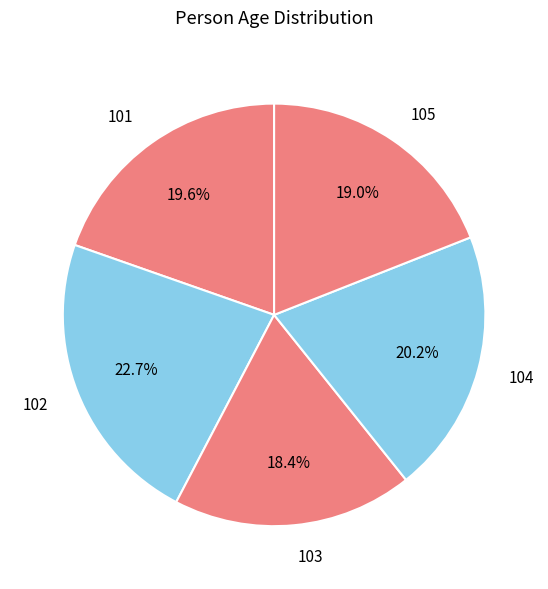

What percentage do 103 and 102 together represent?

41.1%